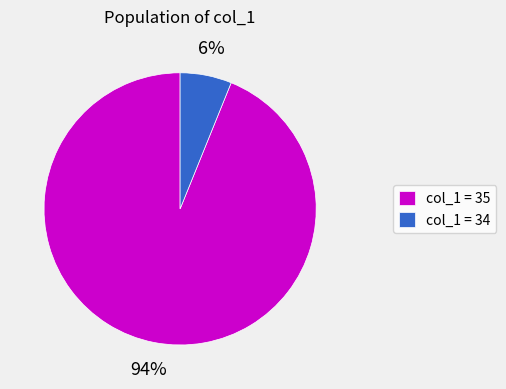

What is the majority slice?

col_1 = 35